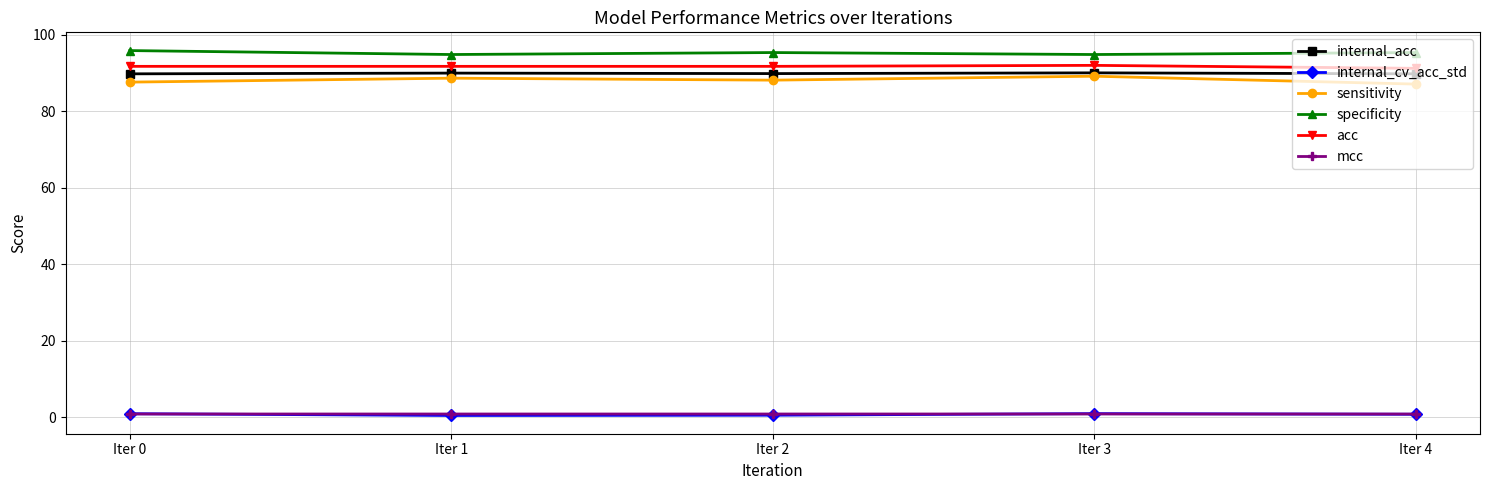

What is the highest value of the acc series?

92.0